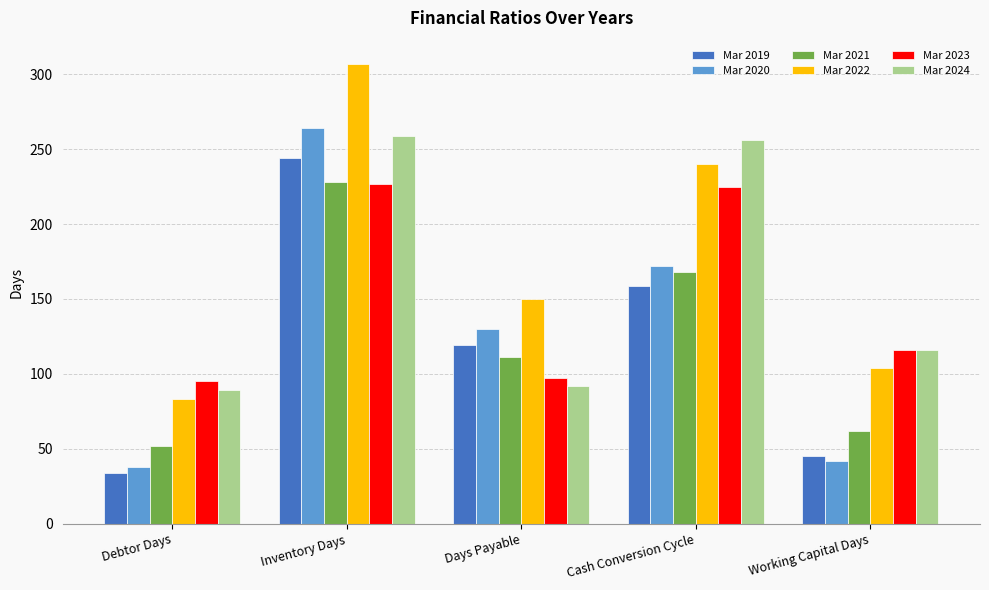

How many data points in Mar 2024 are less than 116?

2